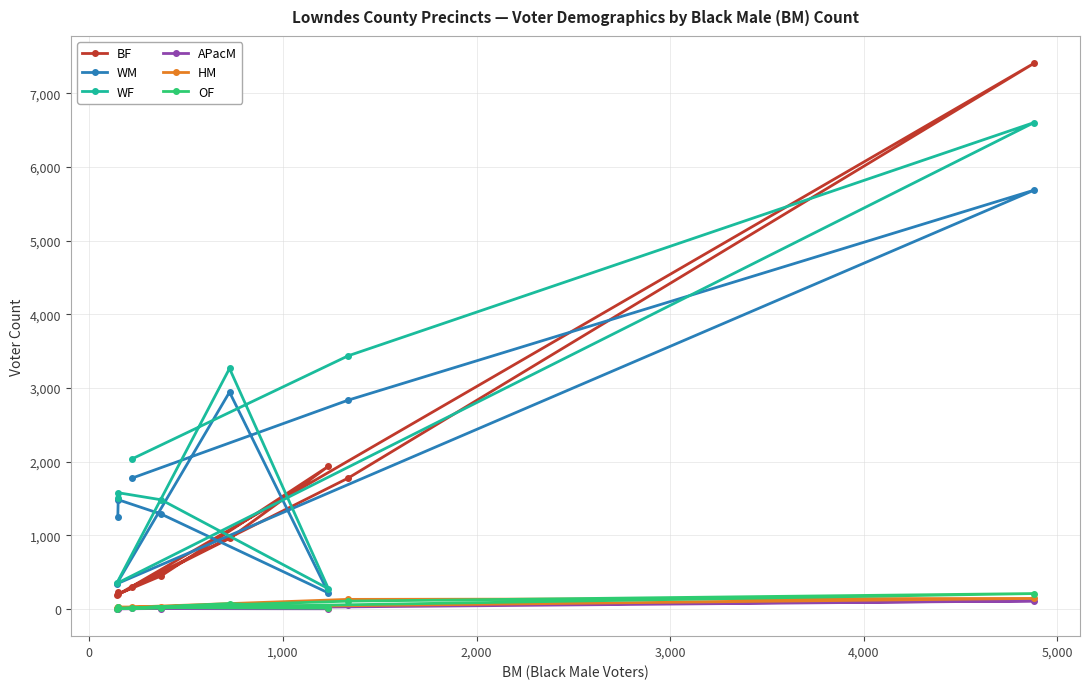

Which series has the widest spread of values?

BF